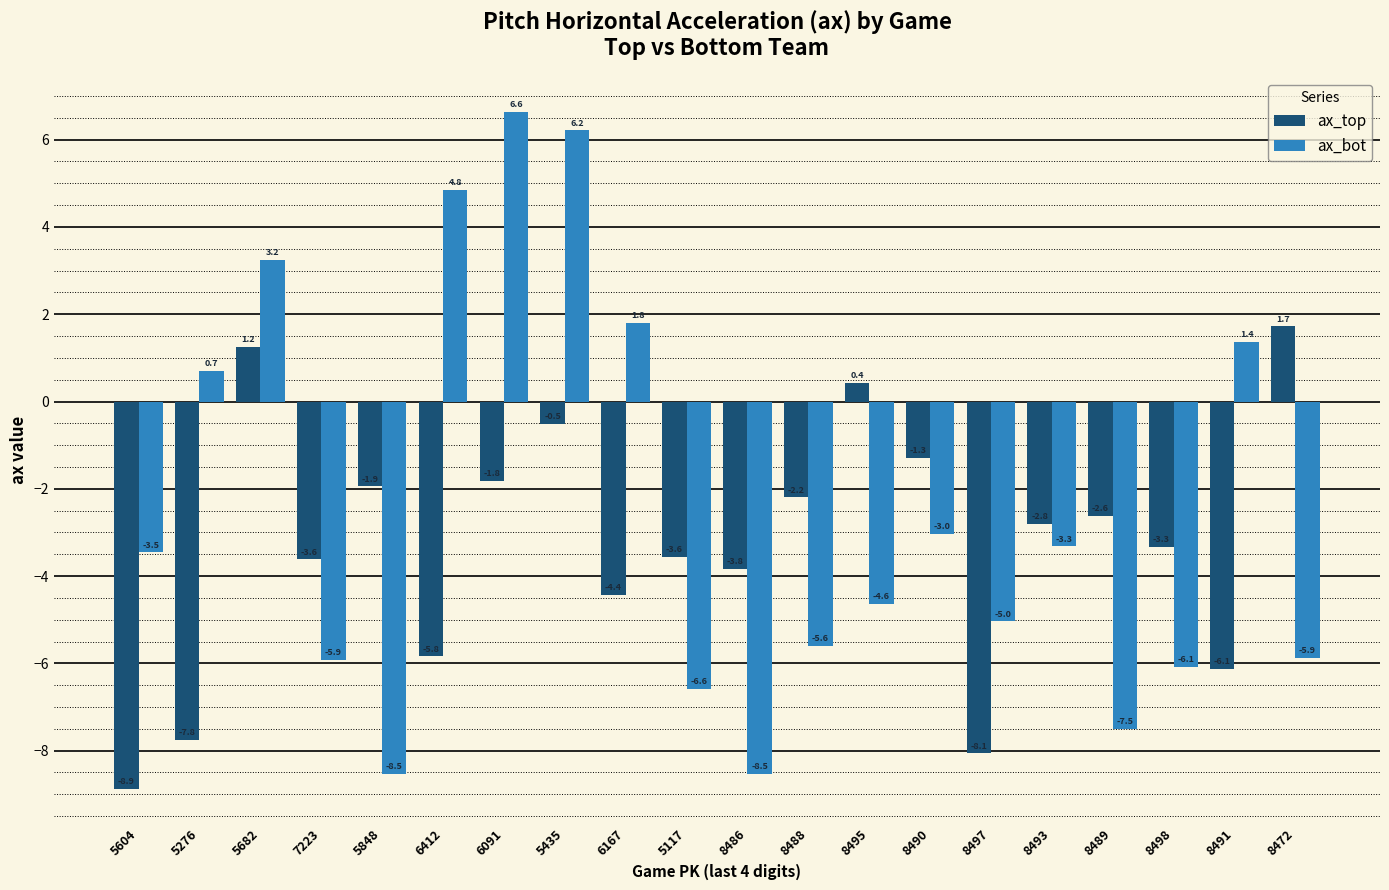

Reading left to right, transcribe all the data shown in this chart.

ax_top: -8.9	-7.8	1.2	-3.6	-1.9	-5.8	-1.8	-0.5	-4.4	-3.6	-3.8	-2.2	0.4	-1.3	-8.1	-2.8	-2.6	-3.3	-6.1	1.7
ax_bot: -3.5	0.7	3.2	-5.9	-8.5	4.8	6.6	6.2	1.8	-6.6	-8.5	-5.6	-4.6	-3.0	-5.0	-3.3	-7.5	-6.1	1.4	-5.9